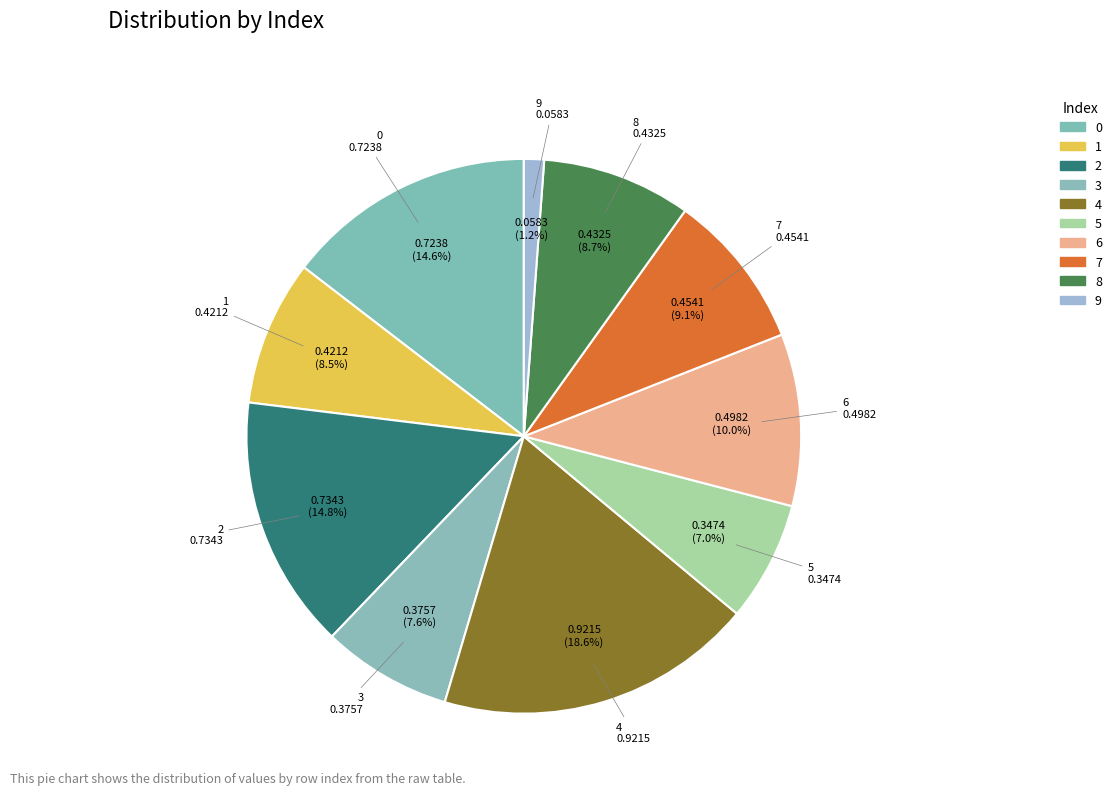

The 7 slice represents 9% of the pie. True or false?

True